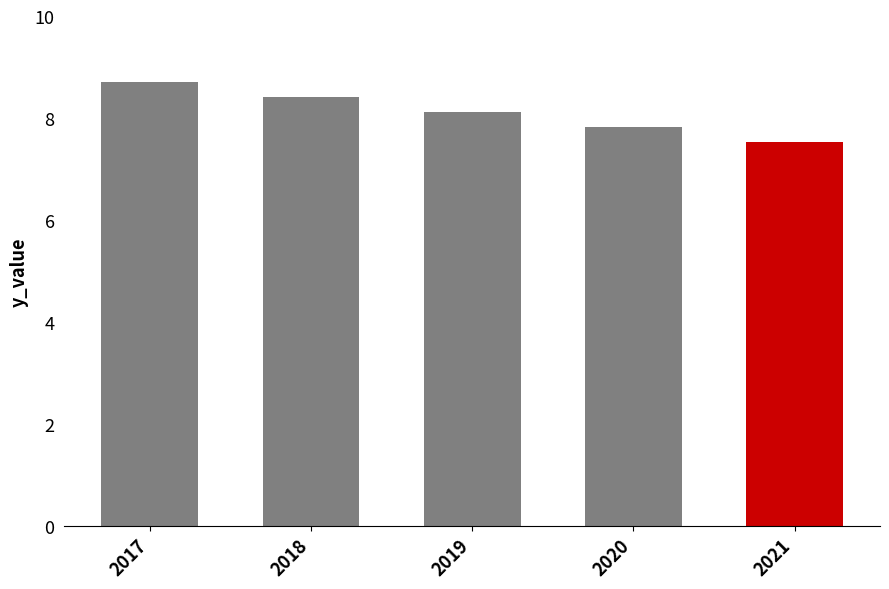

Reading left to right, transcribe all the data shown in this chart.

8.7	8.4	8.1	7.8	7.5